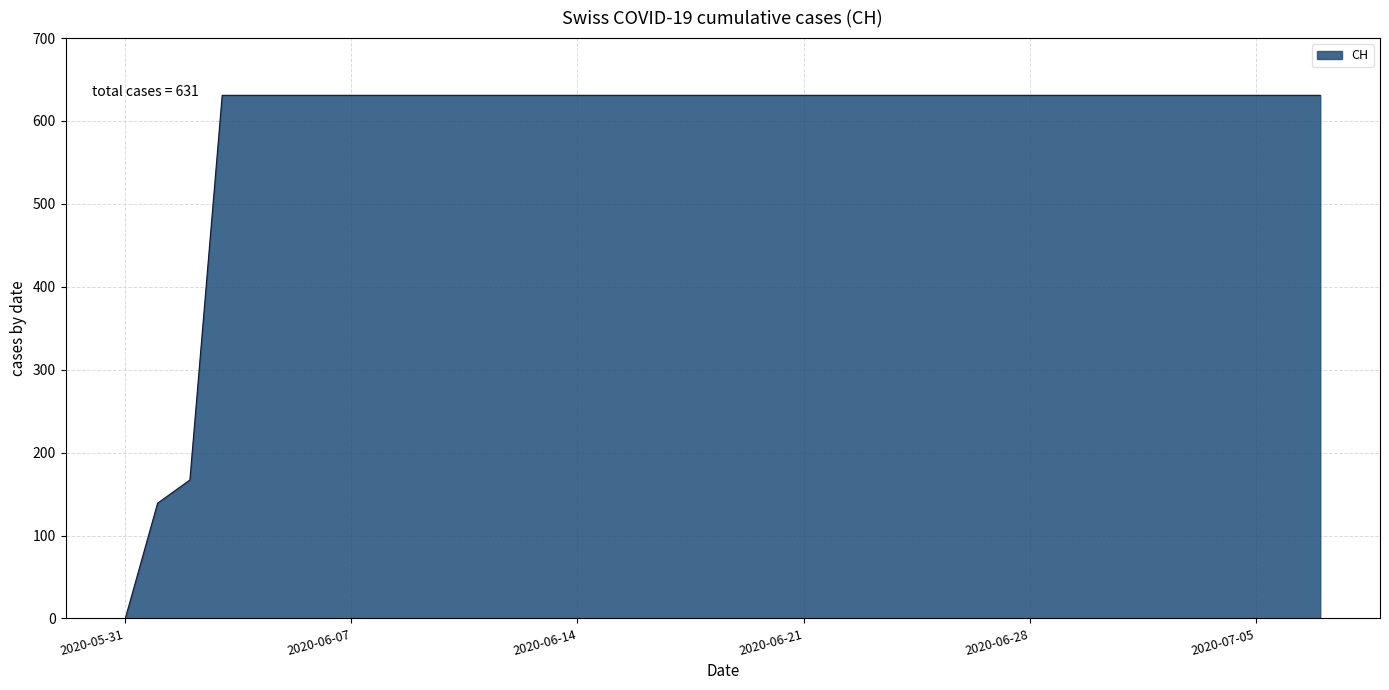

What is the difference between the maximum and minimum values?

631